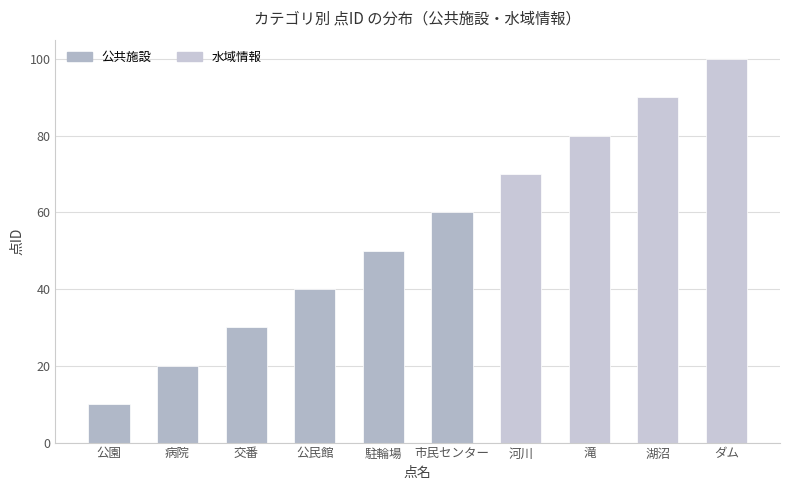

Read the value at ダム.

100